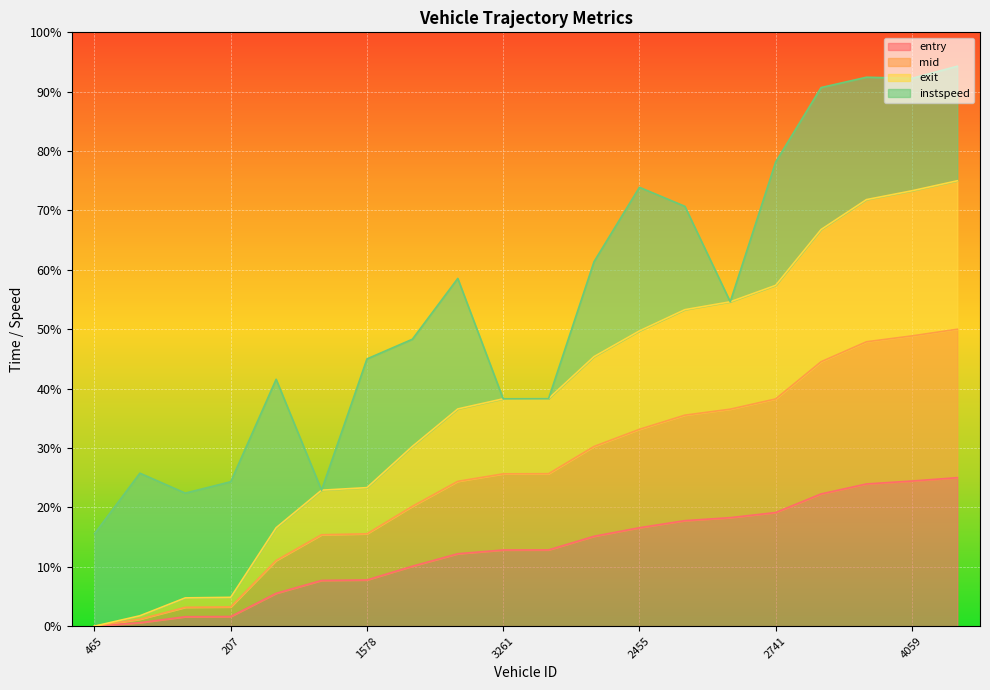

What is the highest value of the entry series?

25.0